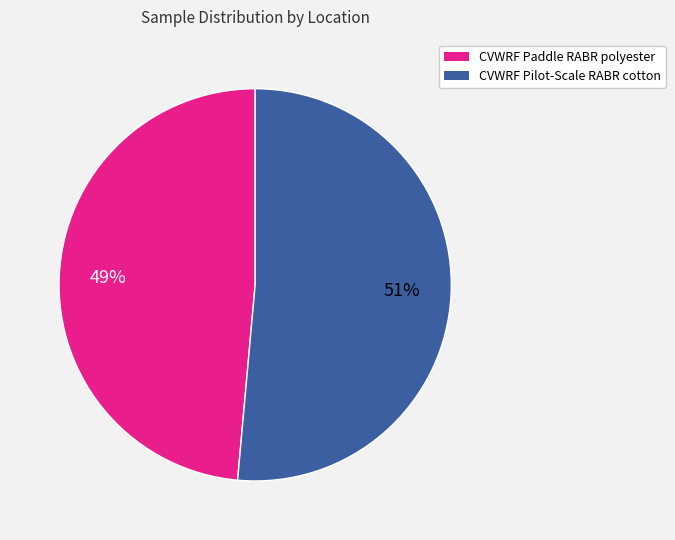

The CVWRF Paddle RABR polyester slice represents 49% of the pie. True or false?

True